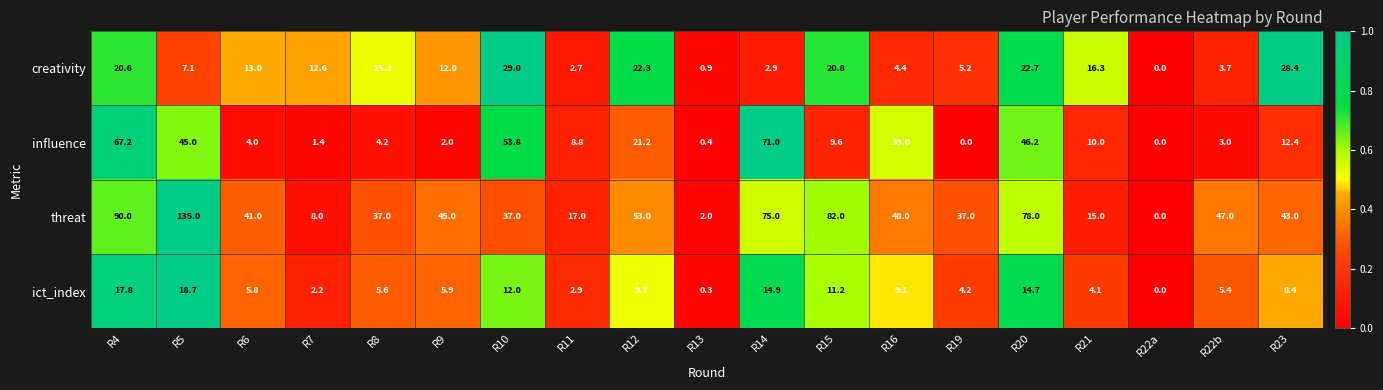

The value of ict_index at R7 is 2.2. True or false?

True